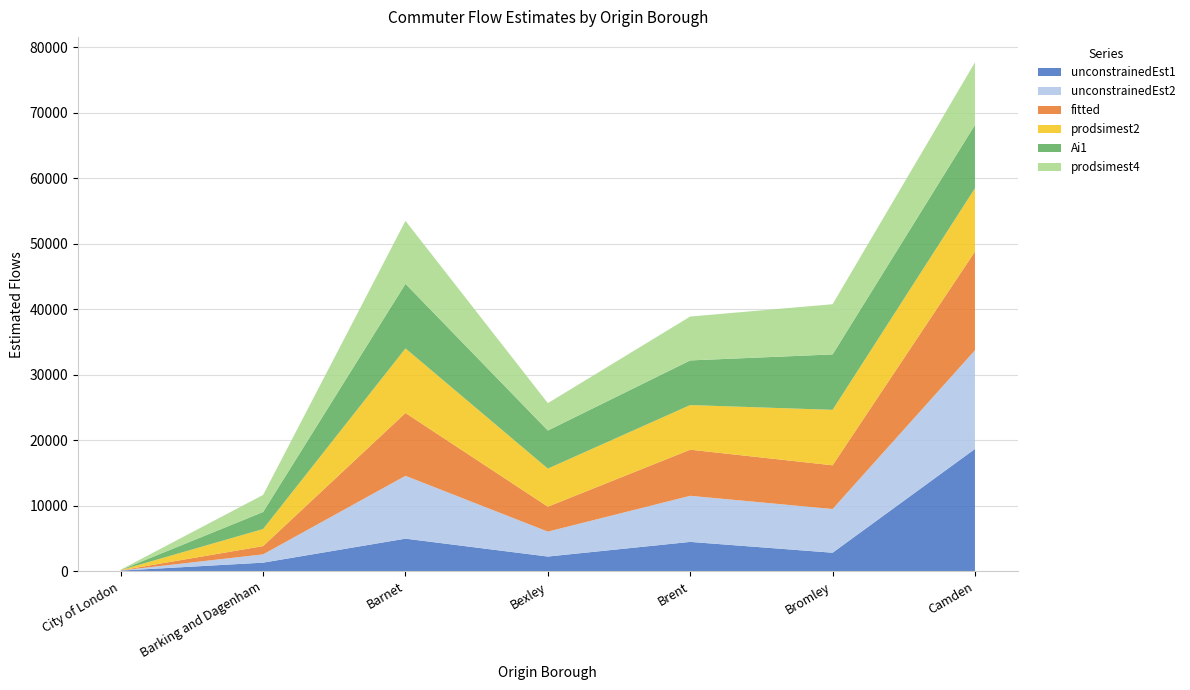

Reading left to right, what are all the values shown in this chart?

unconstrainedEst1: City of London=121	Barking and Dagenham=1335	Barnet=4995	Bexley=2267	Brent=4501	Bromley=2849	Camden=18684
unconstrainedEst2: City of London=20	Barking and Dagenham=1264	Barnet=9587	Bexley=3803	Brent=7034	Bromley=6670	Camden=15056
fitted: City of London=20	Barking and Dagenham=1264	Barnet=9587	Bexley=3803	Brent=7034	Bromley=6670	Camden=15056
prodsimest2: City of London=43	Barking and Dagenham=2602	Barnet=9854	Bexley=5811	Brent=6810	Bromley=8458	Camden=9663
Ai1: City of London=18	Barking and Dagenham=2602	Barnet=9854	Bexley=5811	Brent=6810	Bromley=8458	Camden=9663
prodsimest4: City of London=40	Barking and Dagenham=2602	Barnet=9606	Bexley=4178	Brent=6695	Bromley=7659	Camden=9544